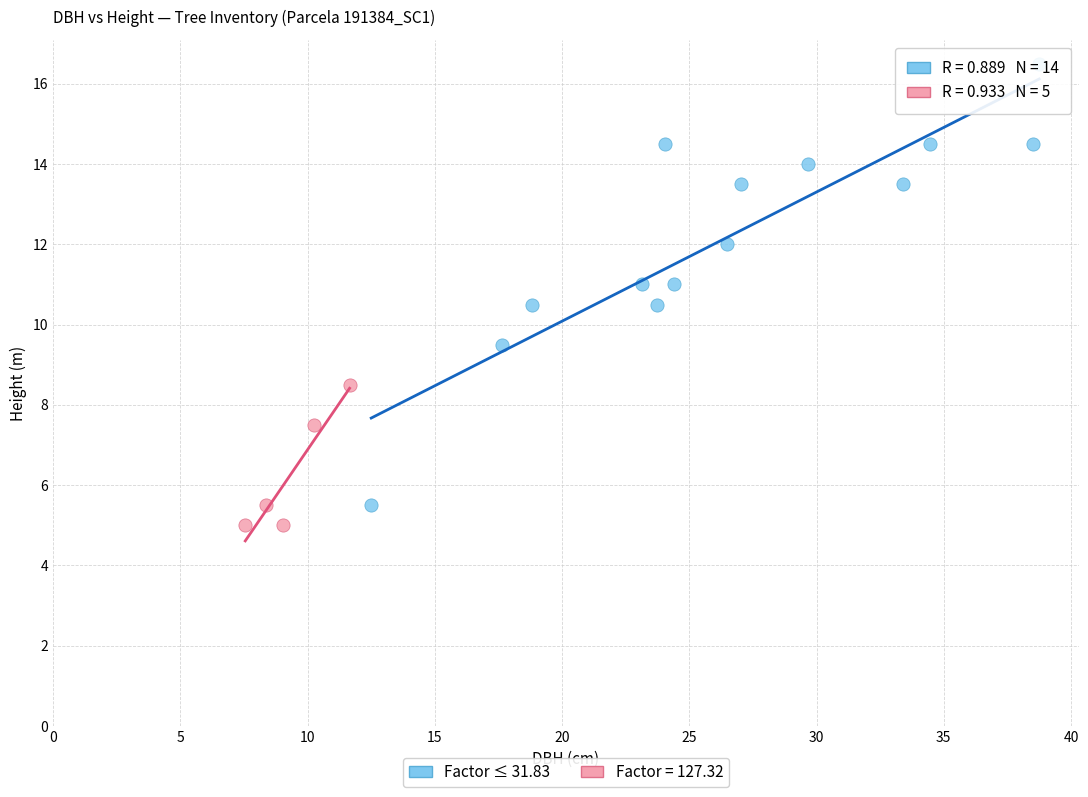

Which series contains the highest Y value?

Factor ≤ 31.83